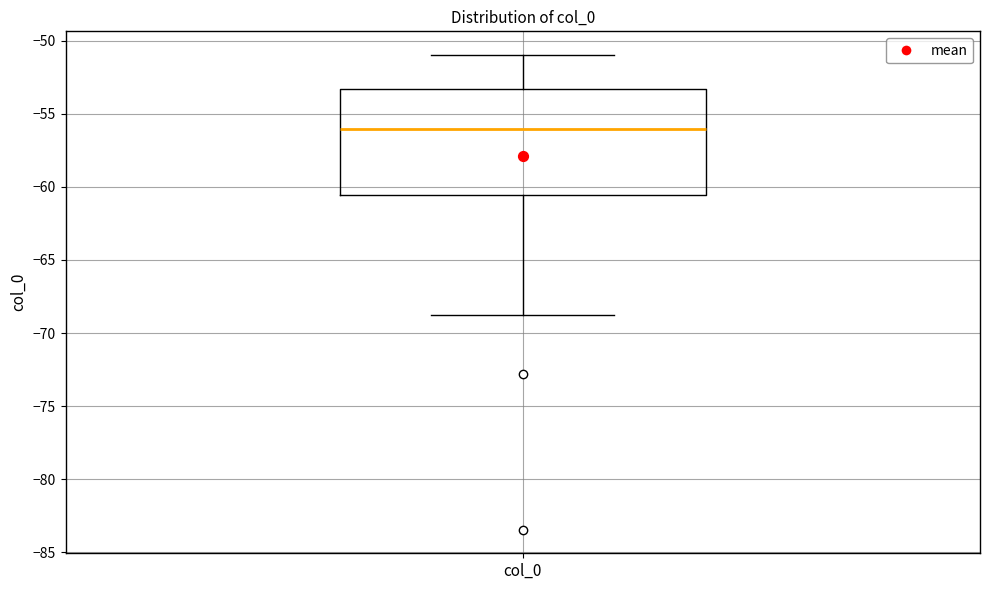

Read this box plot against the y-axis: the position of the median line, the range covered by the box, and the ends of both whiskers. The values are not printed on the chart, so give them approximately, as read against the axis.

median -56.0, box -60.5 to -53.5, whiskers -69.0 to -51.0